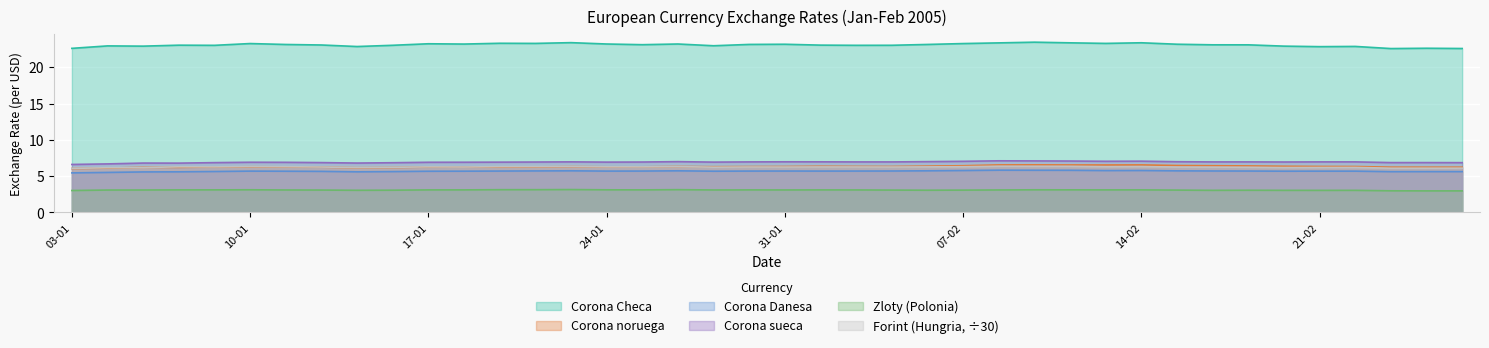

What is the sum of all Zloty (Polonia) values?

123.6